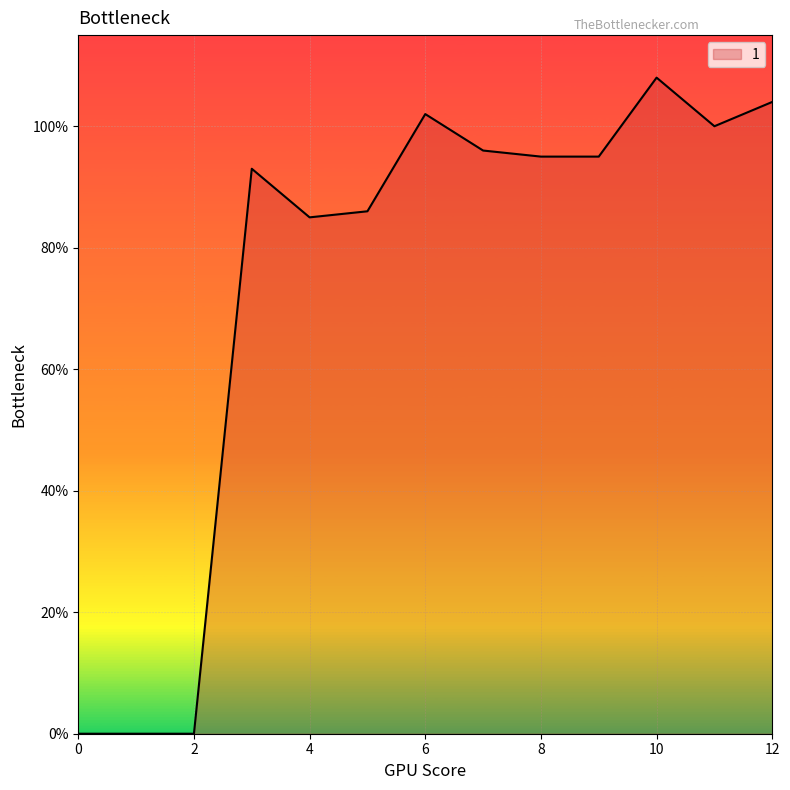

What is the greatest value displayed?

108